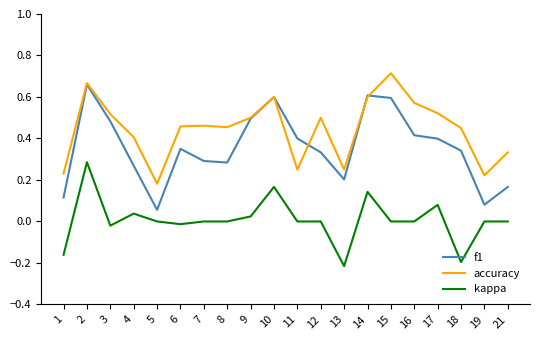

Which category has the highest value across all series?

15